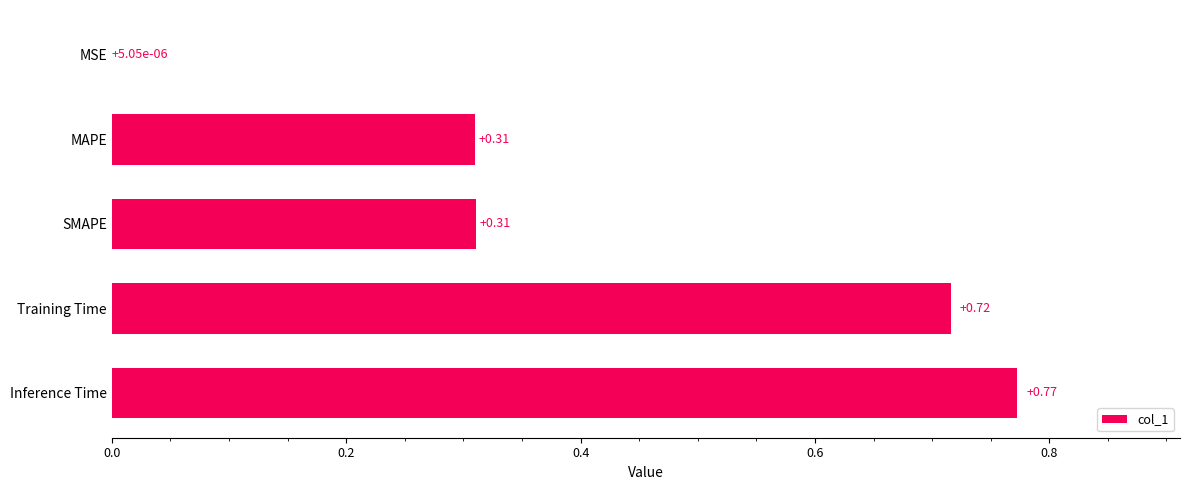

Are the bars horizontal?

Yes